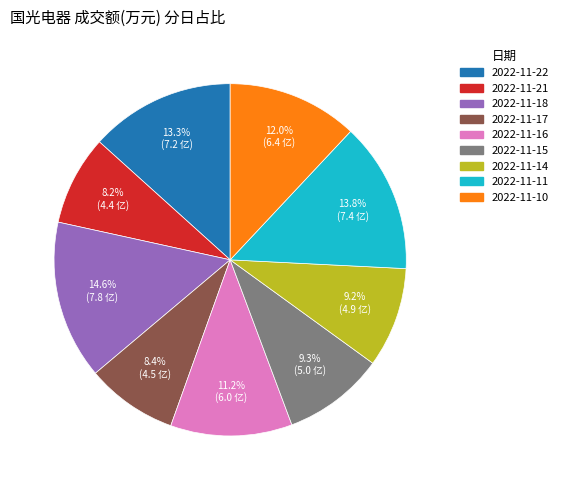

Which category has the biggest portion of the pie?

2022-11-18